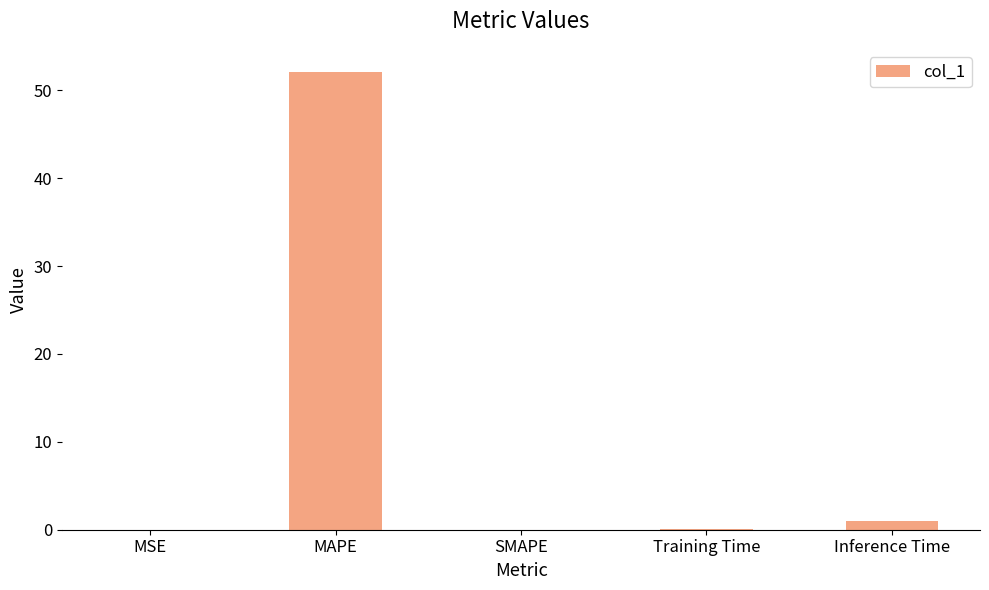

Is it true that the value at MAPE is 71.3?

False